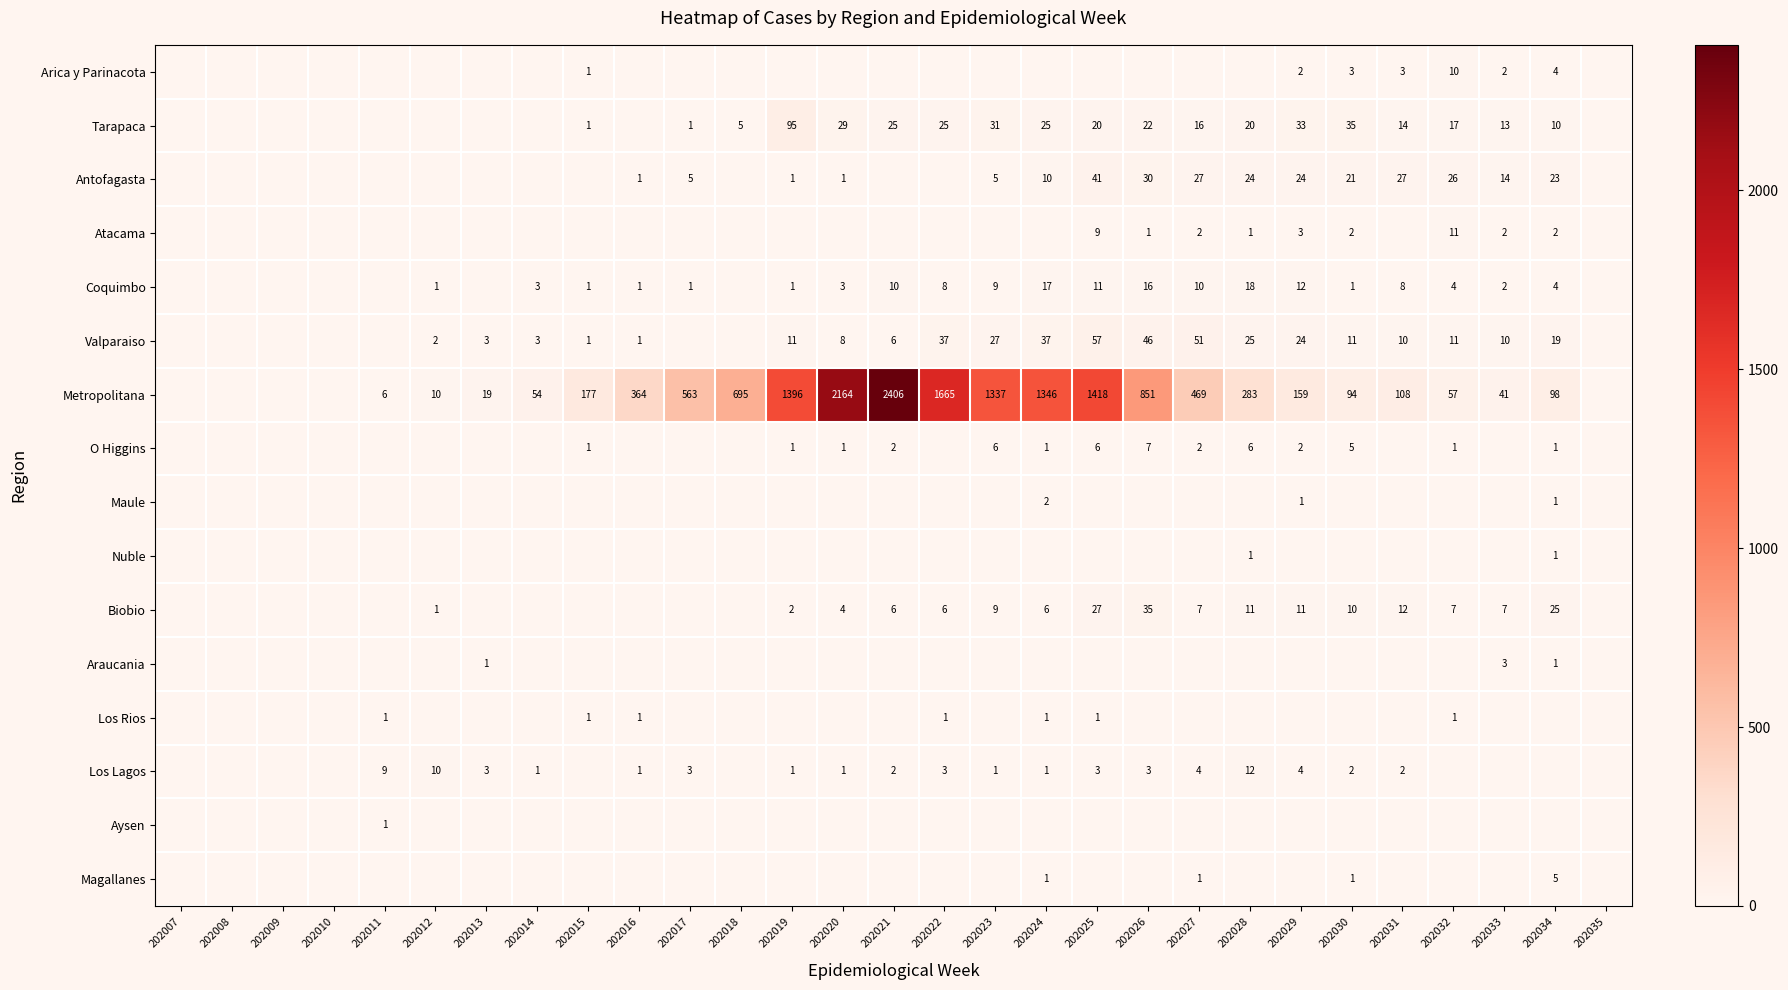

True or false: Tarapaca has a value of 26 at 202027.

False